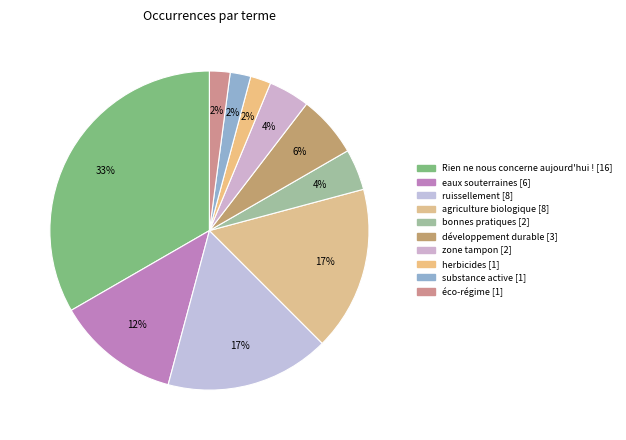

True or false: bonnes pratiques accounts for 4% of the total.

True